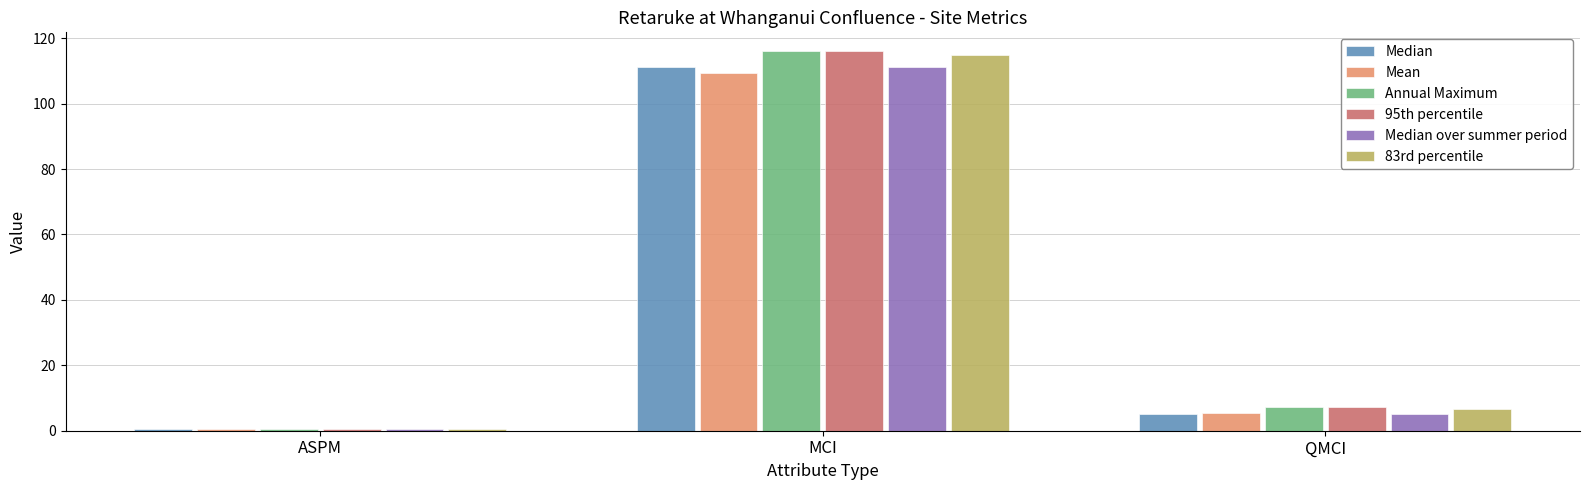

At which label is Median over summer period closest to 55?

QMCI